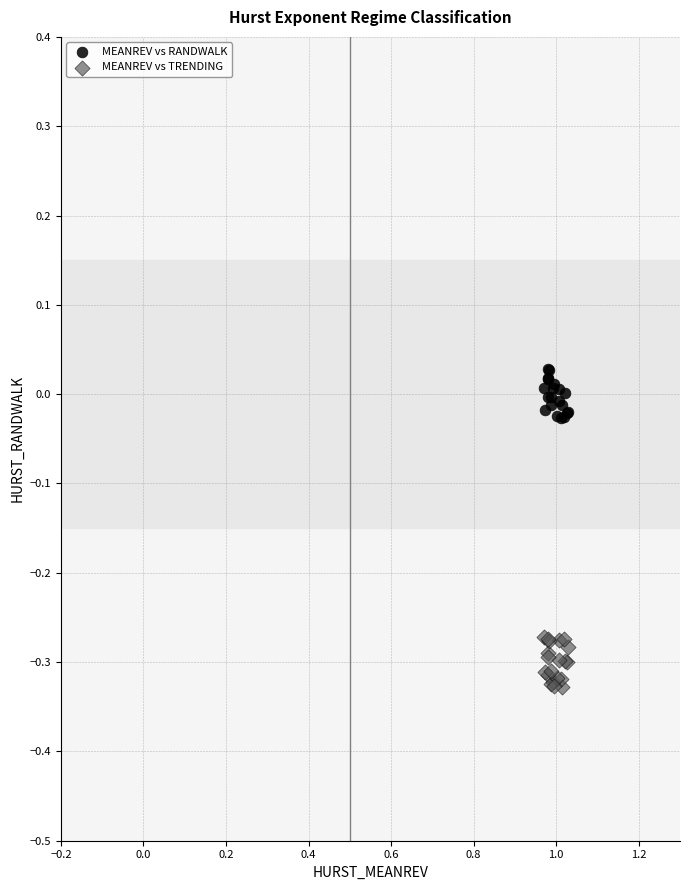

Which series reaches the minimum Y coordinate?

MEANREV vs TRENDING